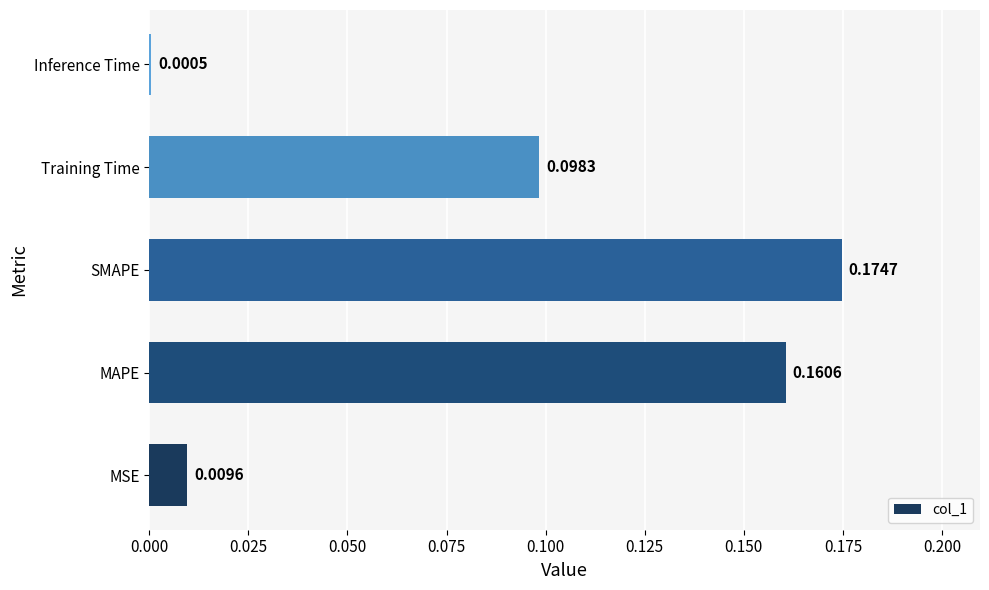

At which label is the value closest to 0?

Inference Time